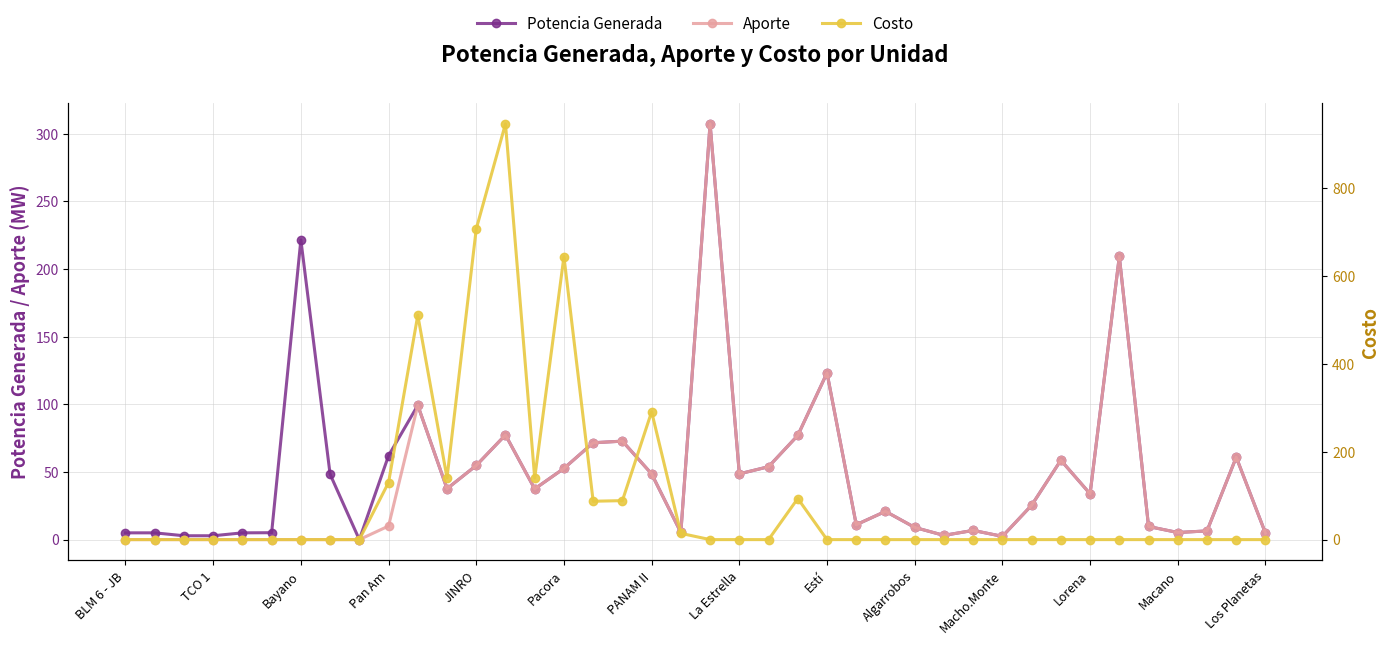

How many data points in Aporte are above 20?

20